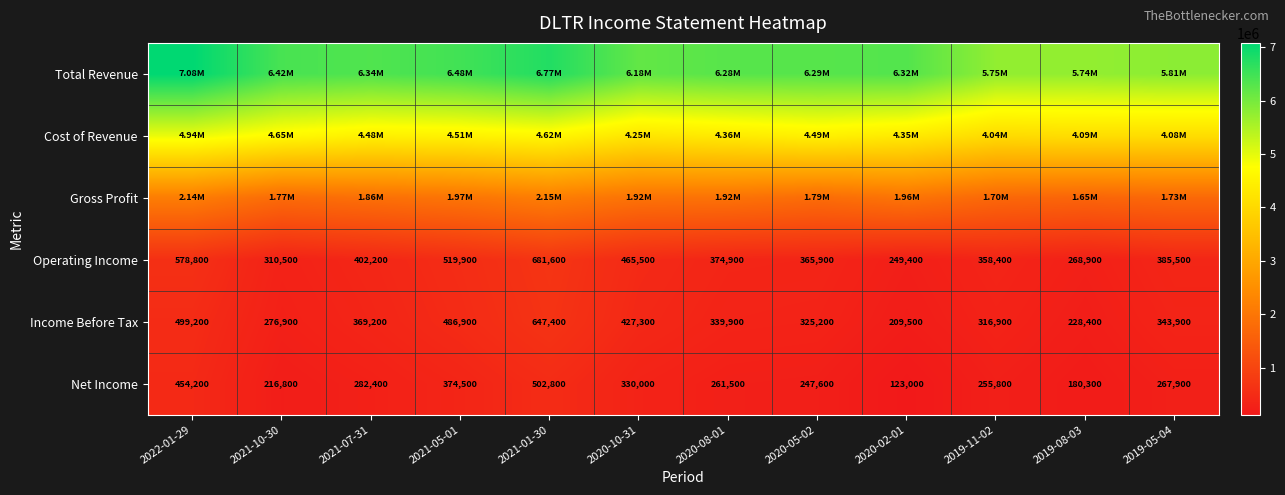

Rank the categories by Net Income value from highest to lowest.

2021-01-30, 2022-01-29, 2021-05-01, 2020-10-31, 2021-07-31, 2019-05-04, 2020-08-01, 2019-11-02, 2020-05-02, 2021-10-30, 2019-08-03, 2020-02-01